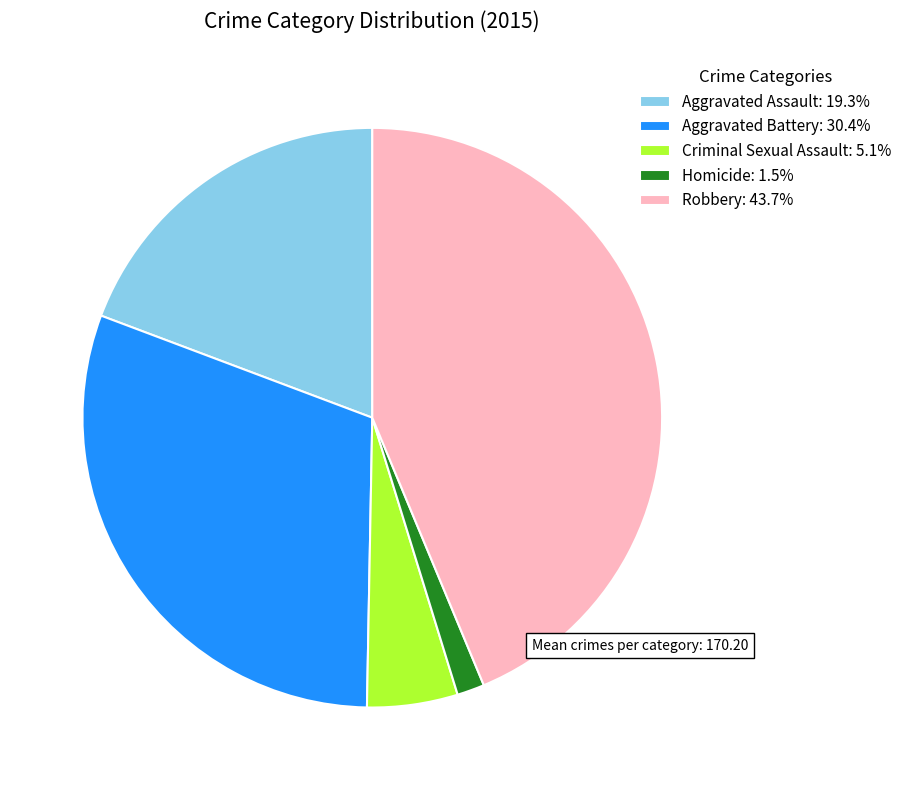

The Robbery slice represents 44% of the pie. True or false?

True